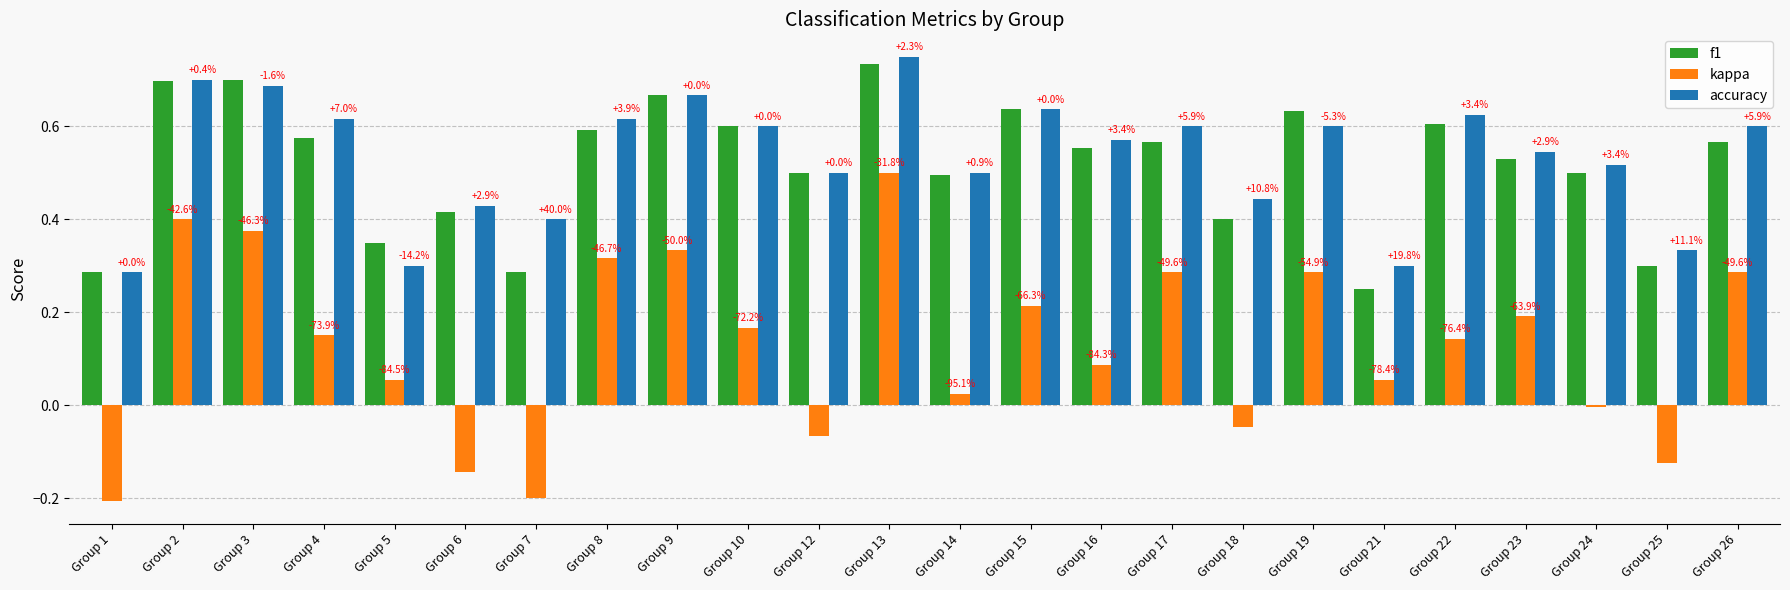

Rank the series by their maximum value, from highest to lowest.

accuracy, f1, kappa